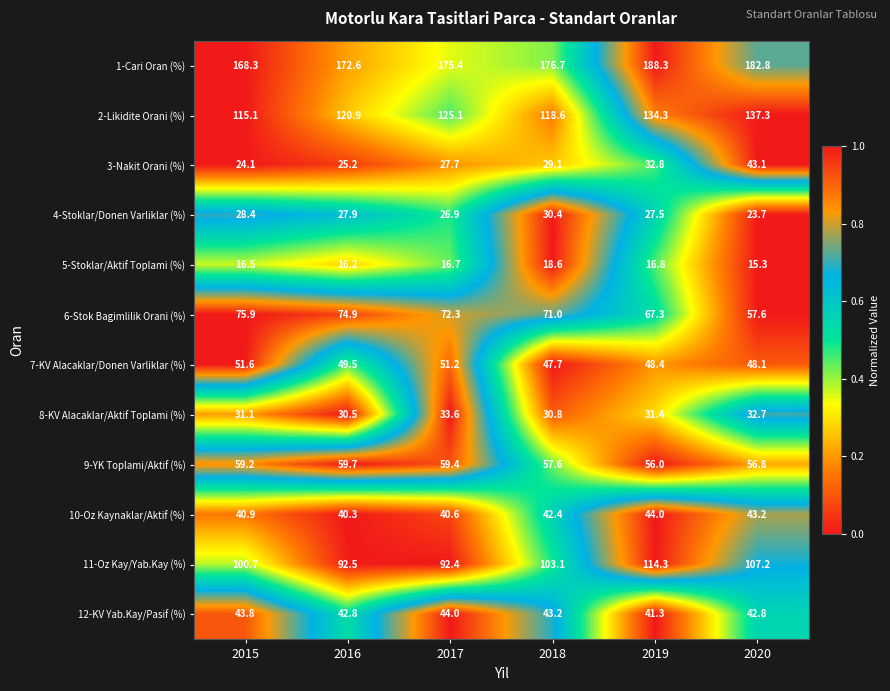

True or false: 4-Stoklar/Donen Varliklar (%) has a value of 11.1 at 2020.

False